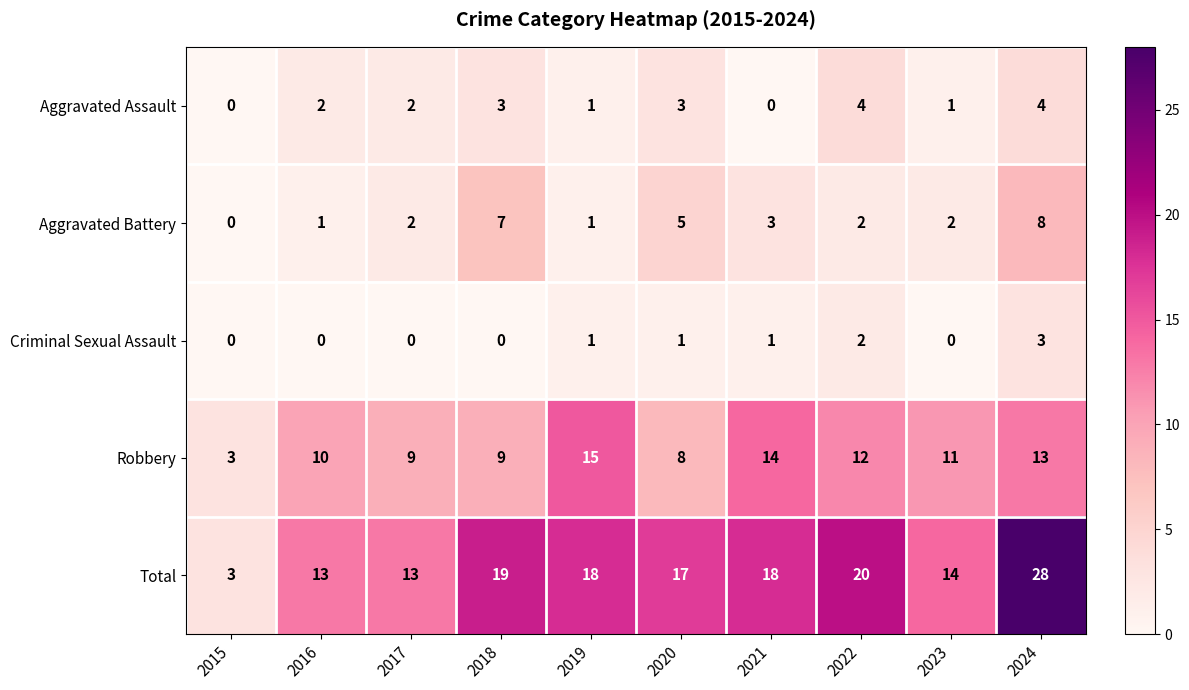

What is the greatest value displayed?

28